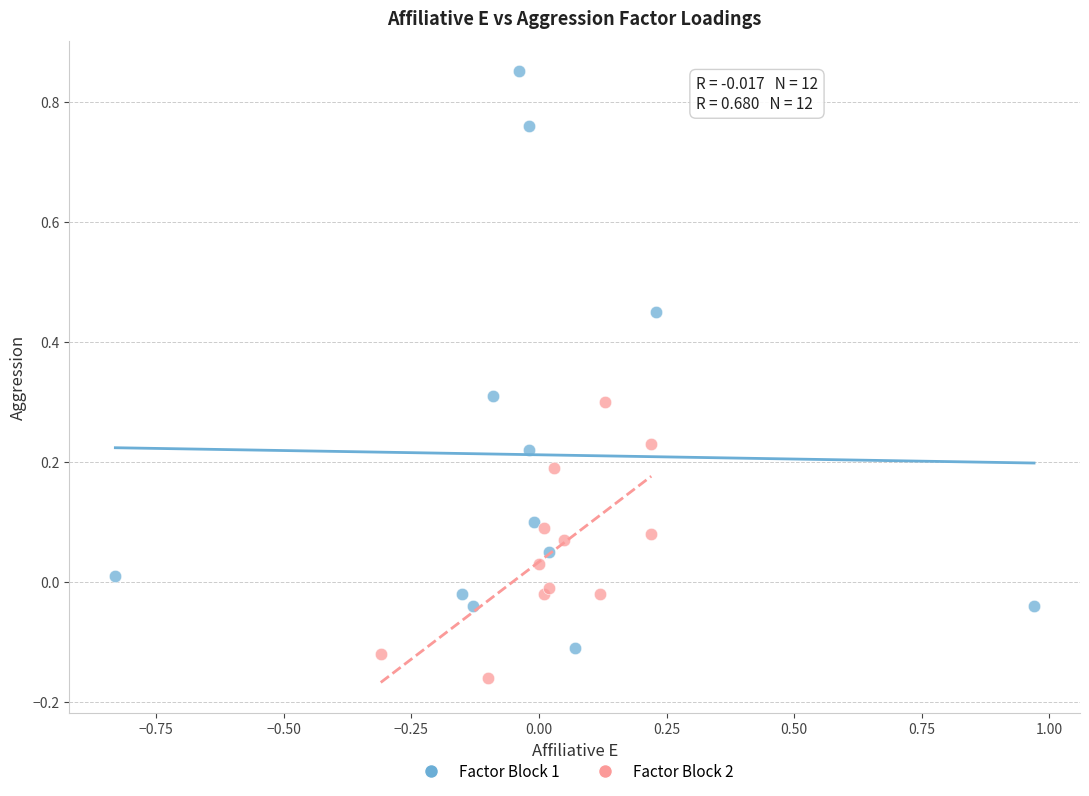

Which series contains the lowest Y value?

Factor Block 2